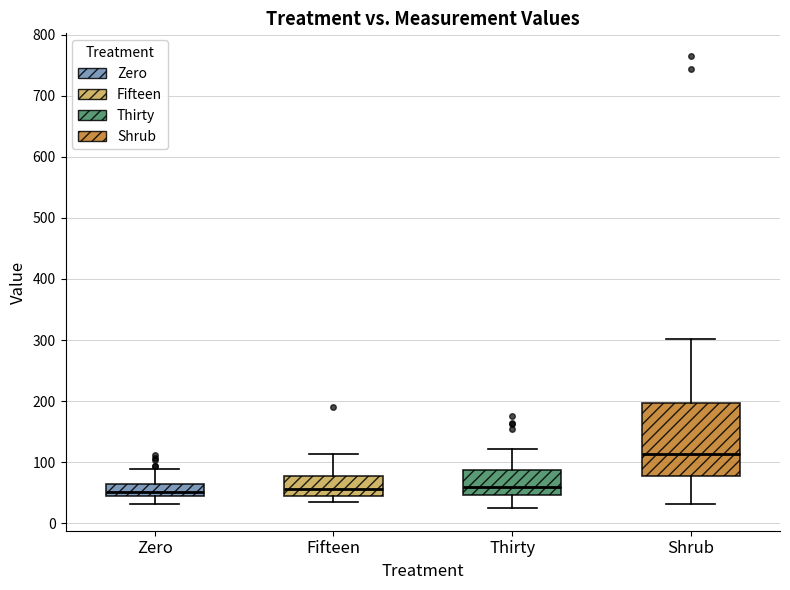

Which box is the tallest, from its lower edge to its upper edge?

Shrub